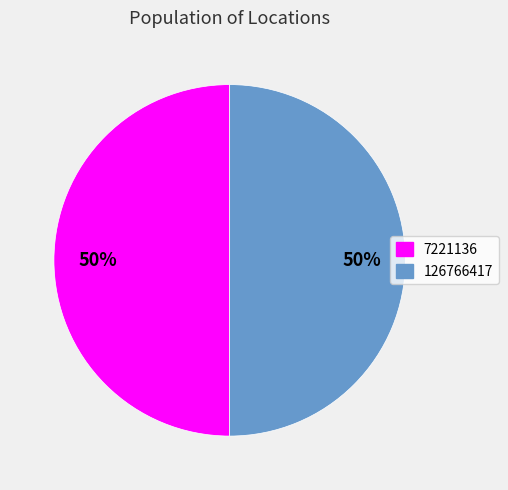

Do 126766417 and 7221136 together represent more than half of the pie?

Yes